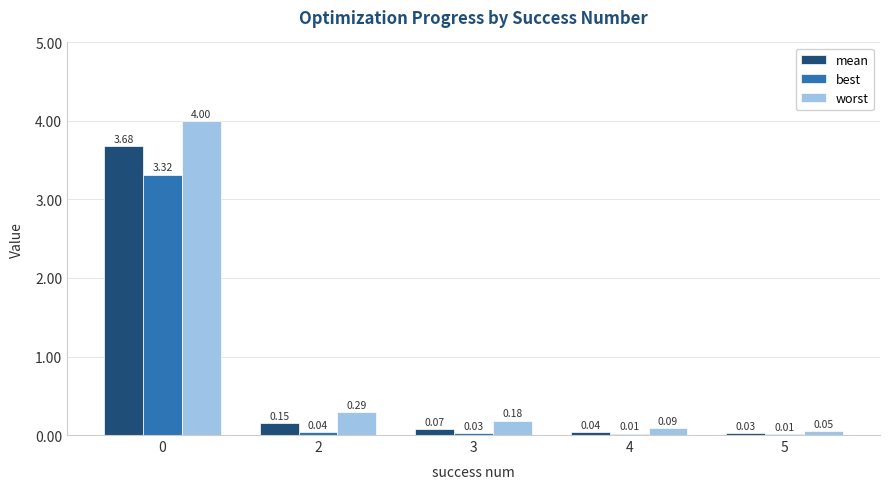

What is the average value of the best series?

0.7